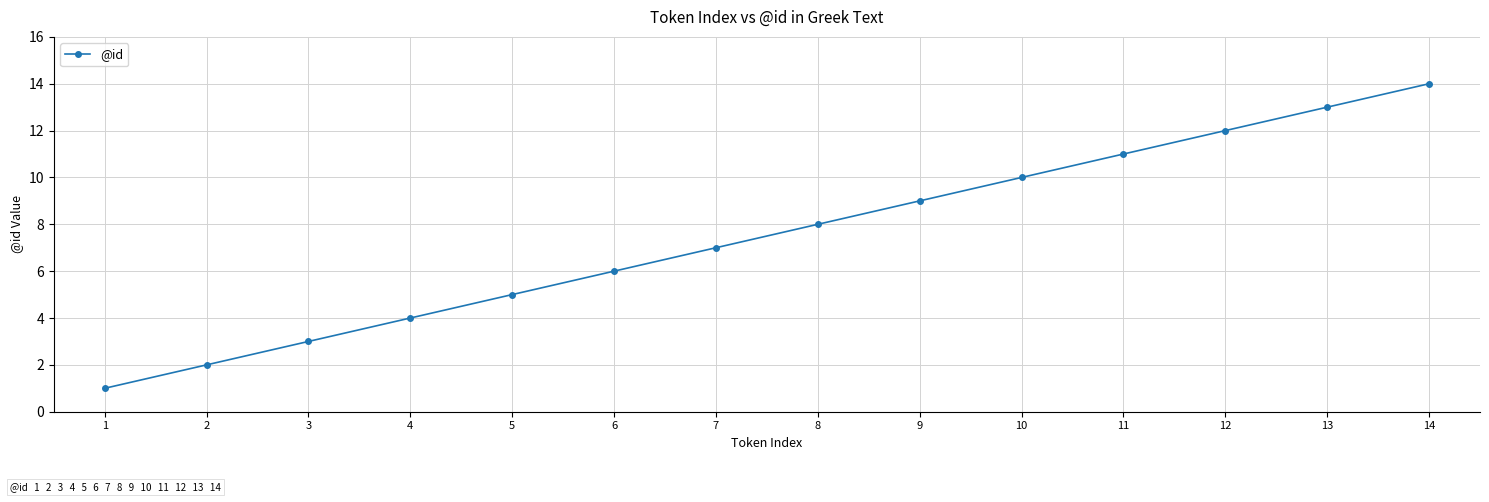

The value at 6 is 3. True or false?

False